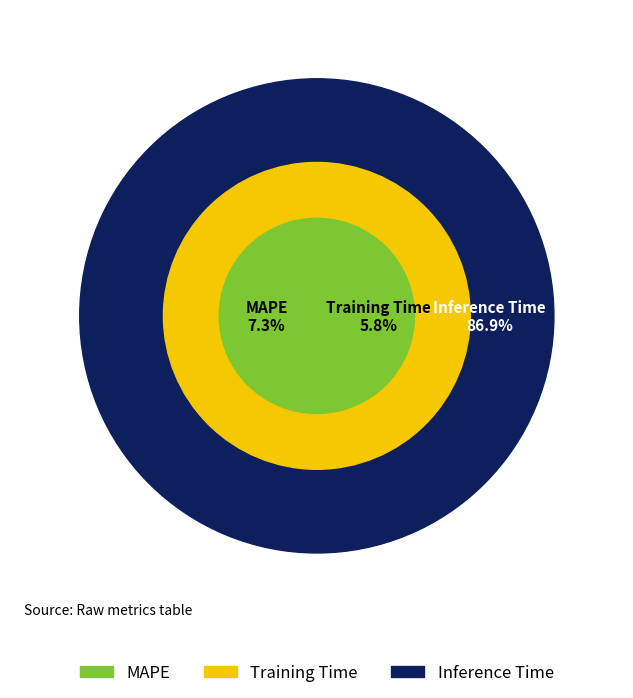

To the nearest percent, what is the average slice percentage?

33%